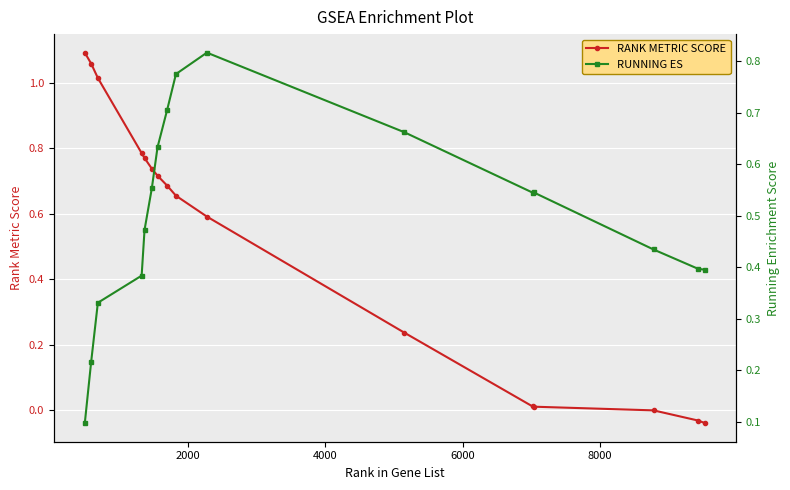

In RUNNING ES, how many points are higher than both neighbors (excluding endpoints)?

2